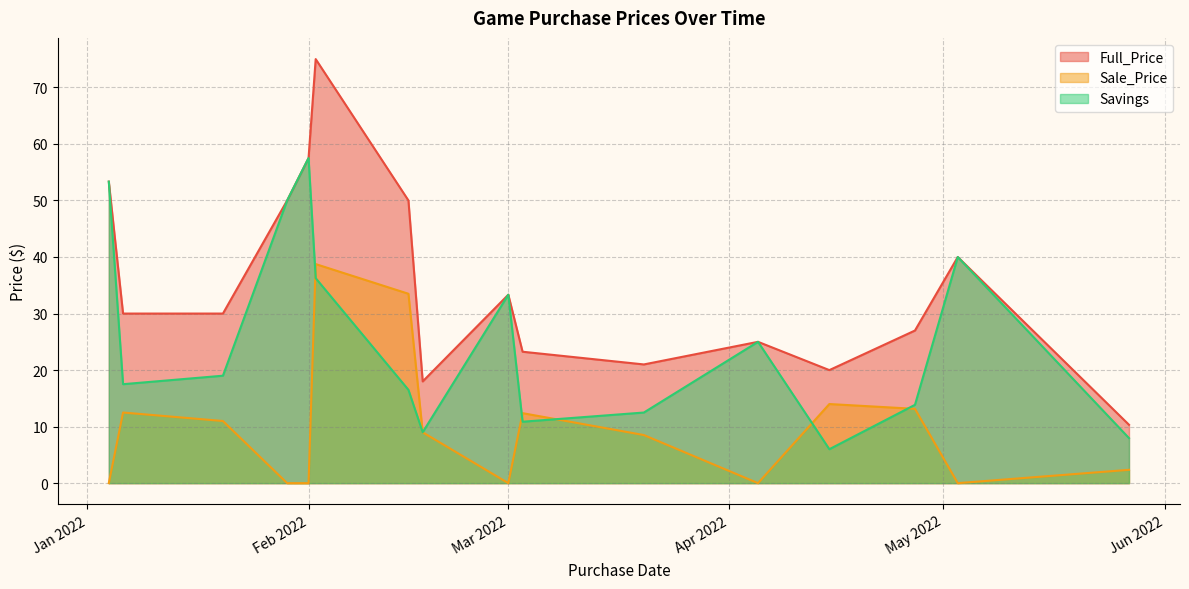

Rank the series by their maximum value, from lowest to highest.

Sale_Price, Savings, Full_Price